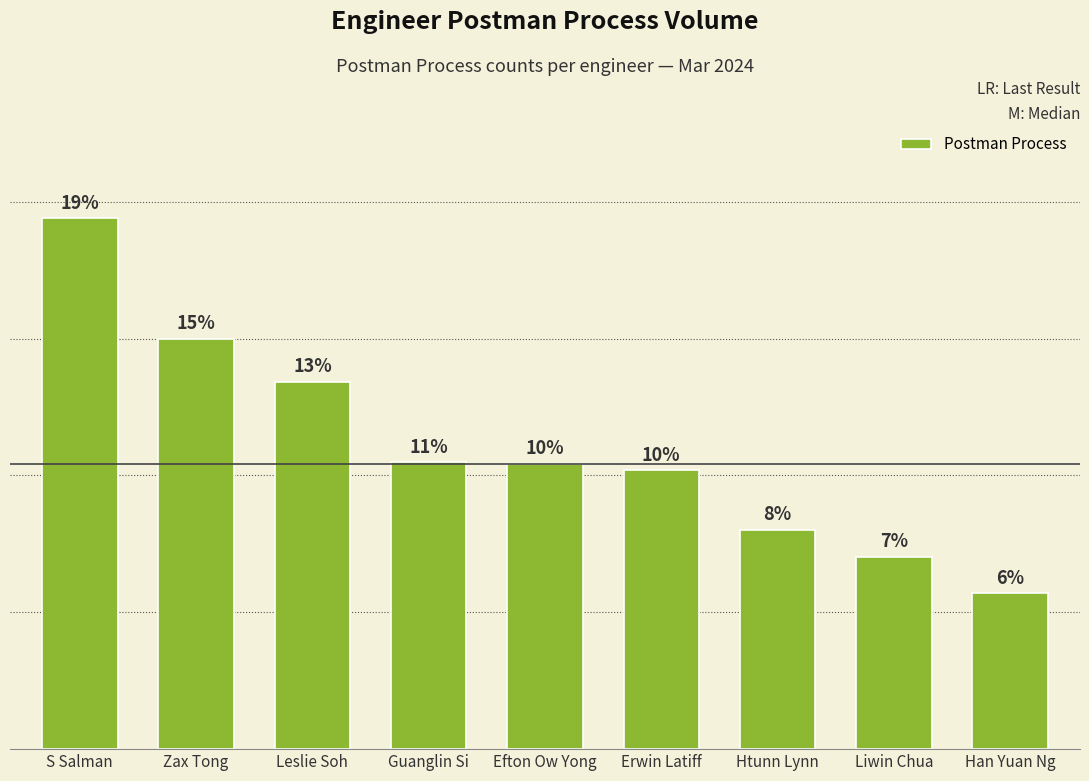

Reading left to right, transcribe all the data shown in this chart.

776	600	537	419	417	408	321	281	228